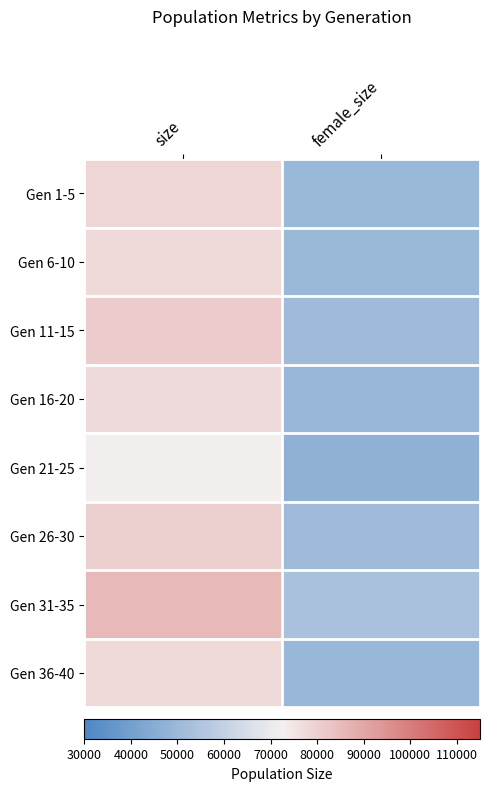

Which series has the largest total across all categories?

Gen 31-35